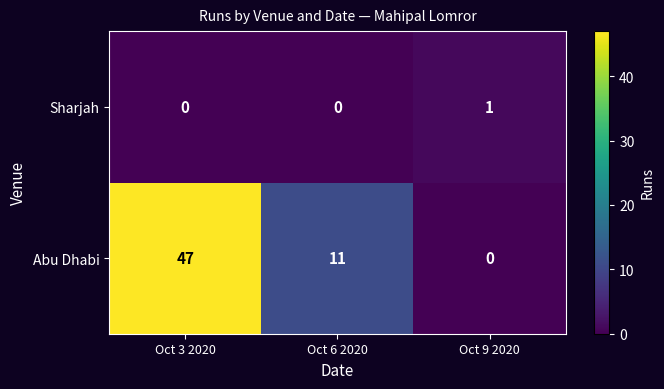

Reading left to right, extract all data points from this chart.

Sharjah: Oct 3 2020=0	Oct 6 2020=0	Oct 9 2020=1
Abu Dhabi: Oct 3 2020=47	Oct 6 2020=11	Oct 9 2020=0